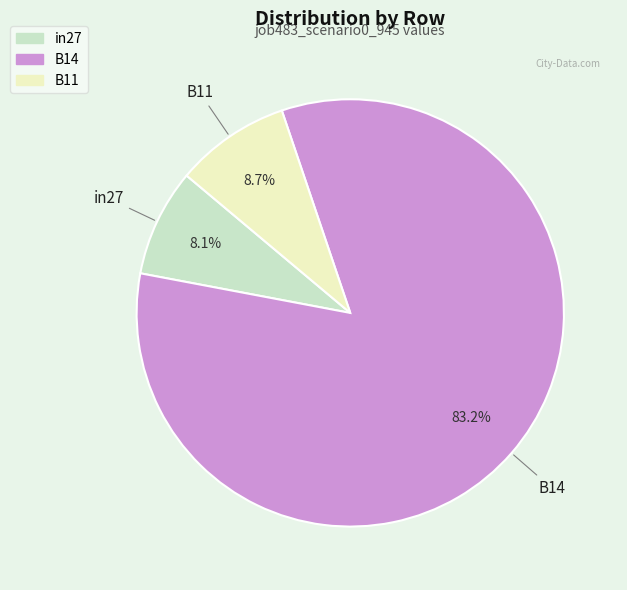

To the nearest percent, what is the combined percentage of B11 and in27?

17%